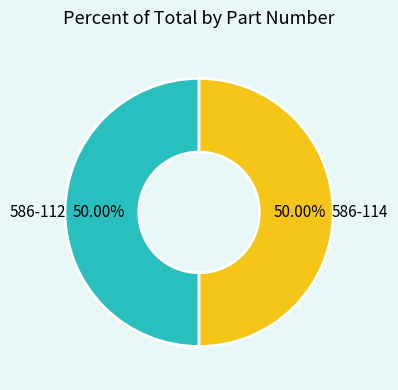

Approximately how many times larger is the value at 586-114 compared to 586-112?

1.0